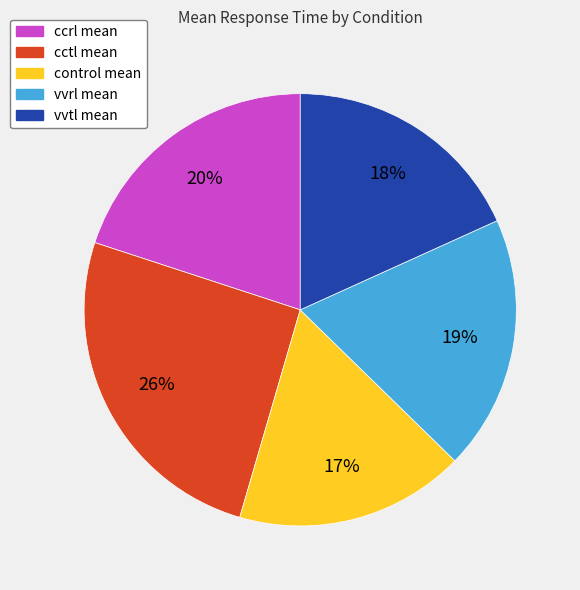

To the nearest percent, what percentage of the pie is control mean?

17%